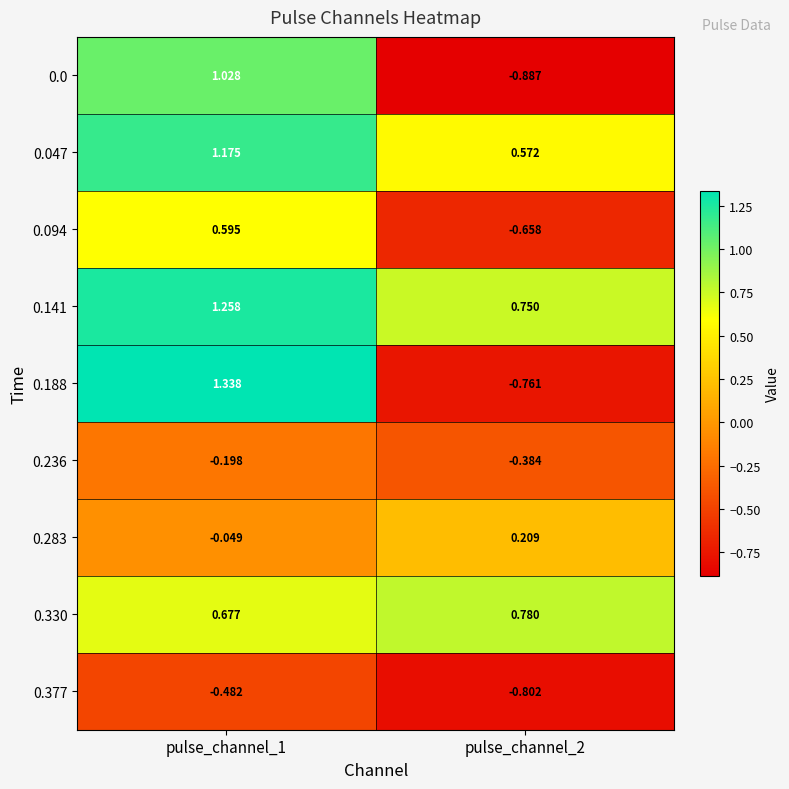

Which series has the largest total across all categories?

0.141